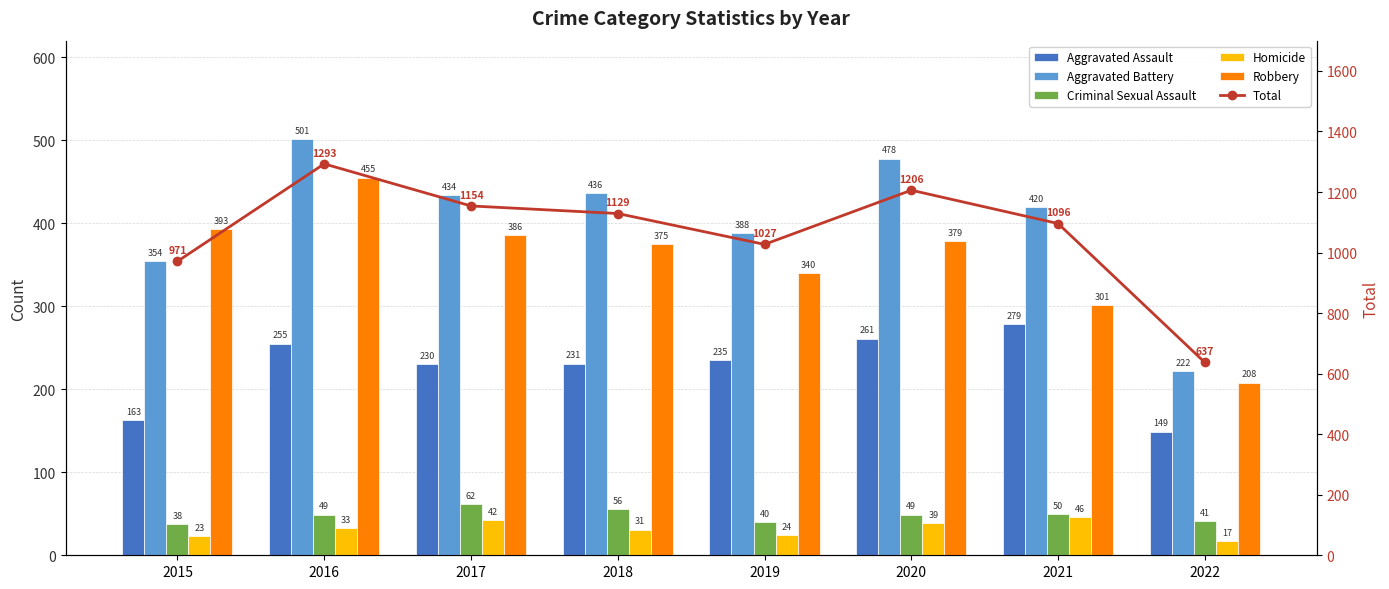

At how many categories does at least one series exceed 771?

7